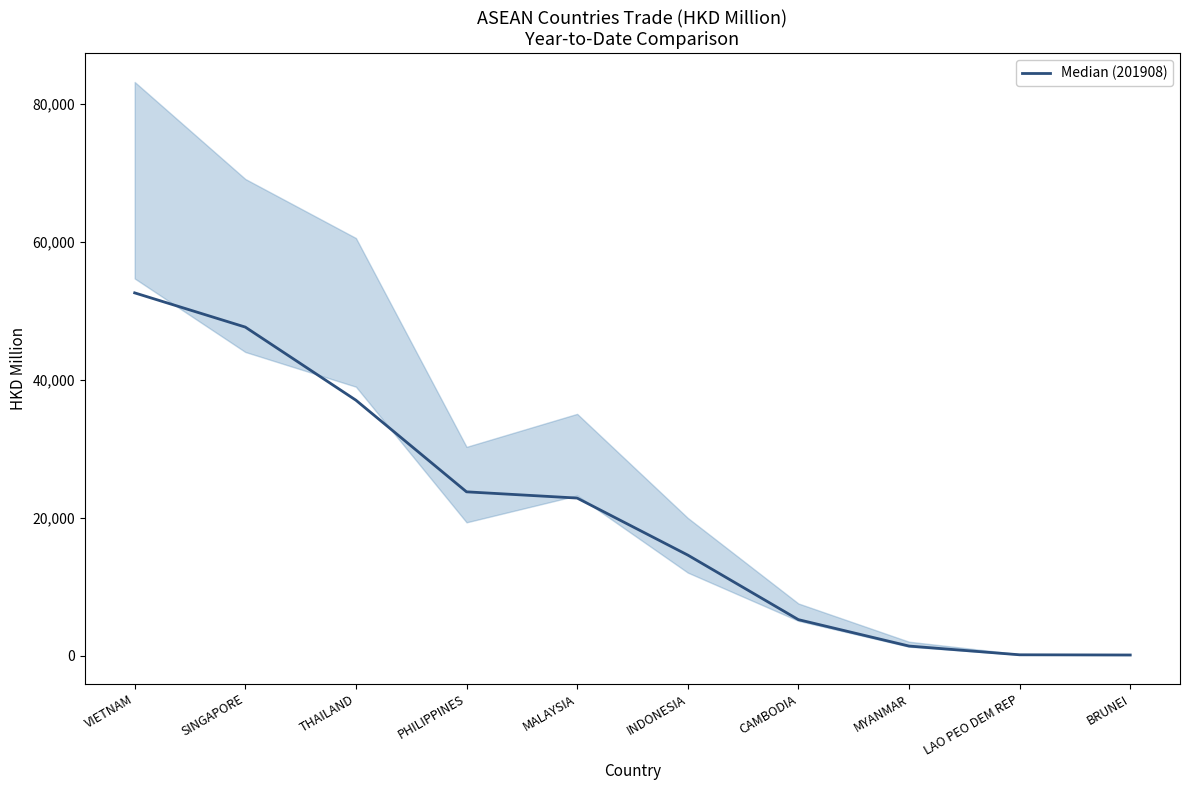

Where does the data first go above 22848?

VIETNAM